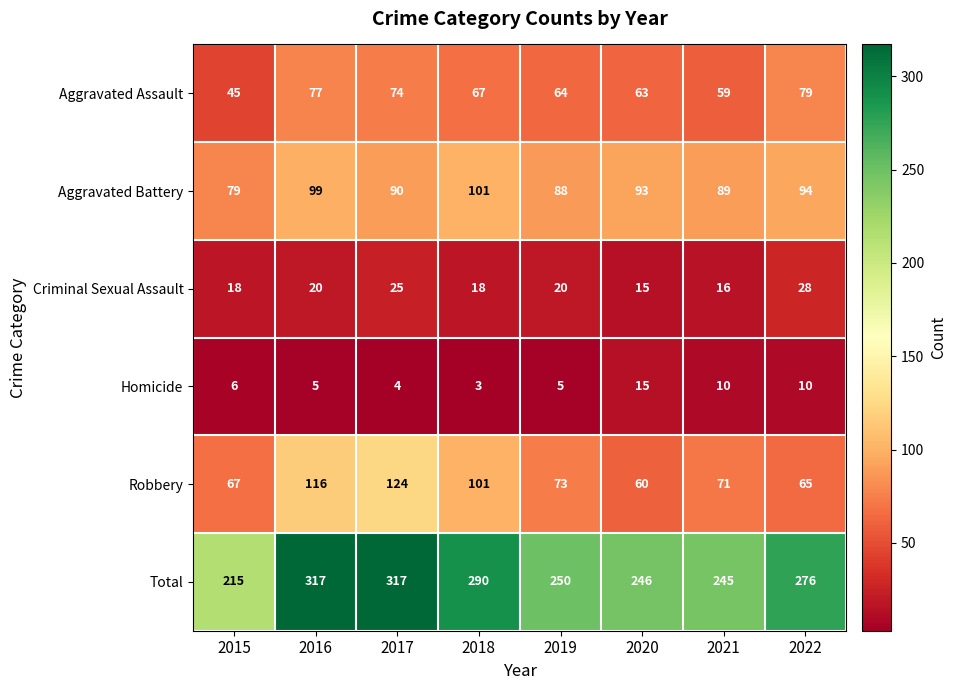

At which category does the chart reach its minimum across all series?

2018